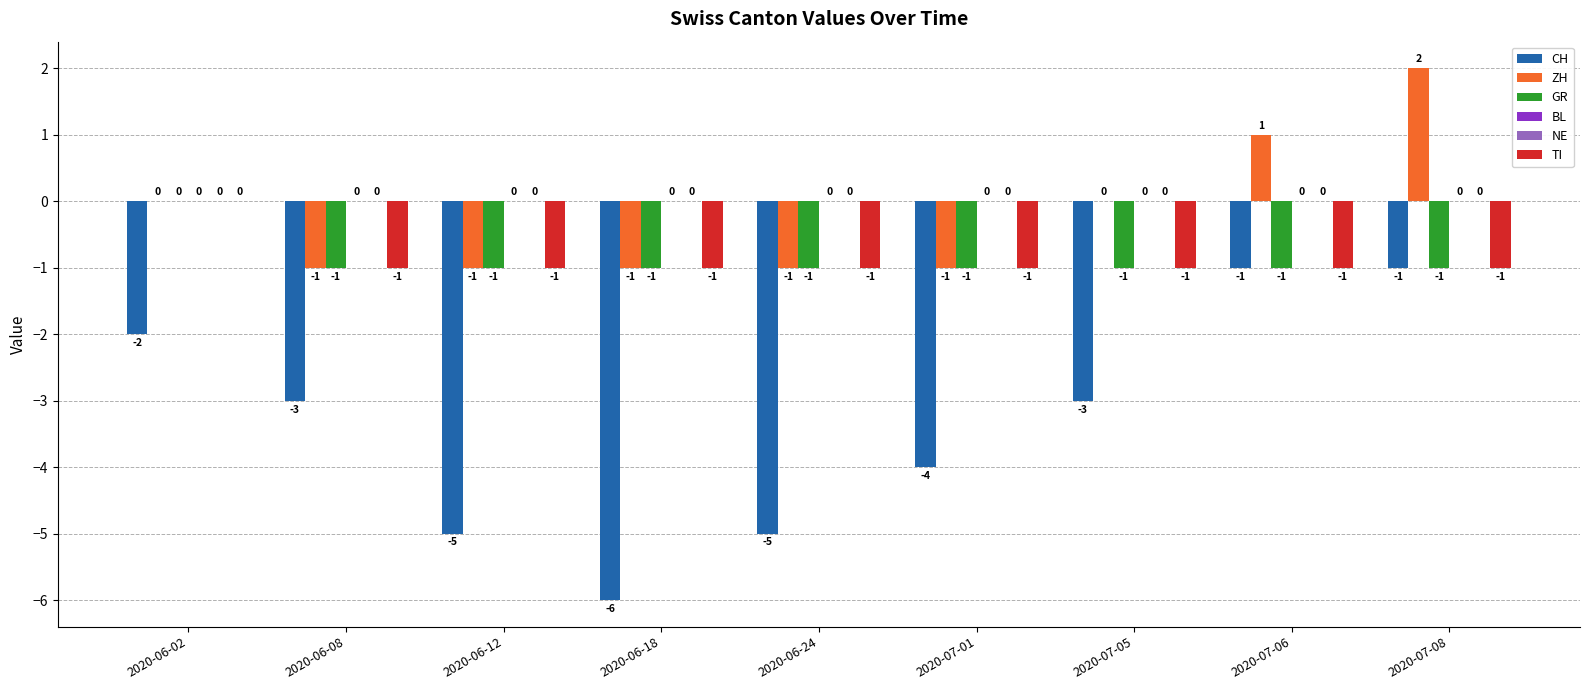

Reading left to right, transcribe all the data shown in this chart.

CH: -2	-3	-5	-6	-5	-4	-3	-1	-1
ZH: 0	-1	-1	-1	-1	-1	0	1	2
GR: 0	-1	-1	-1	-1	-1	-1	-1	-1
BL: 0	0	0	0	0	0	0	0	0
NE: 0	0	0	0	0	0	0	0	0
TI: 0	-1	-1	-1	-1	-1	-1	-1	-1